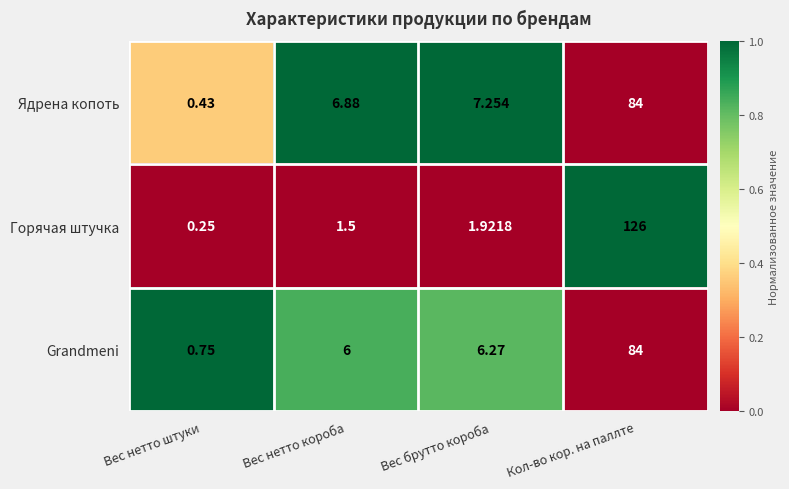

List the labels in order of Горячая штучка value, smallest first.

Вес нетто штуки, Вес нетто короба, Вес брутто короба, Кол-во кор. на паллте